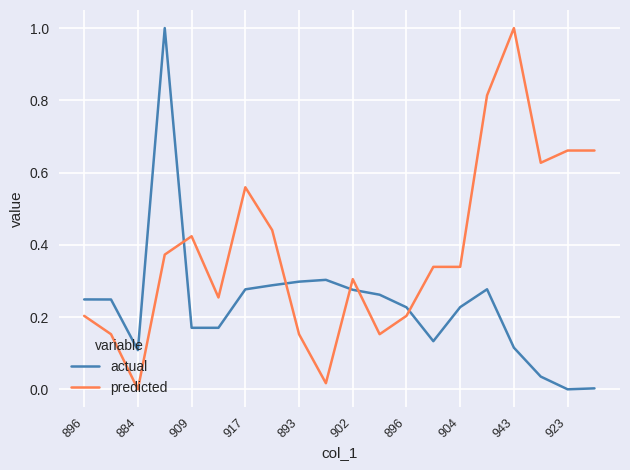

What is the highest value of the actual series?

1.0